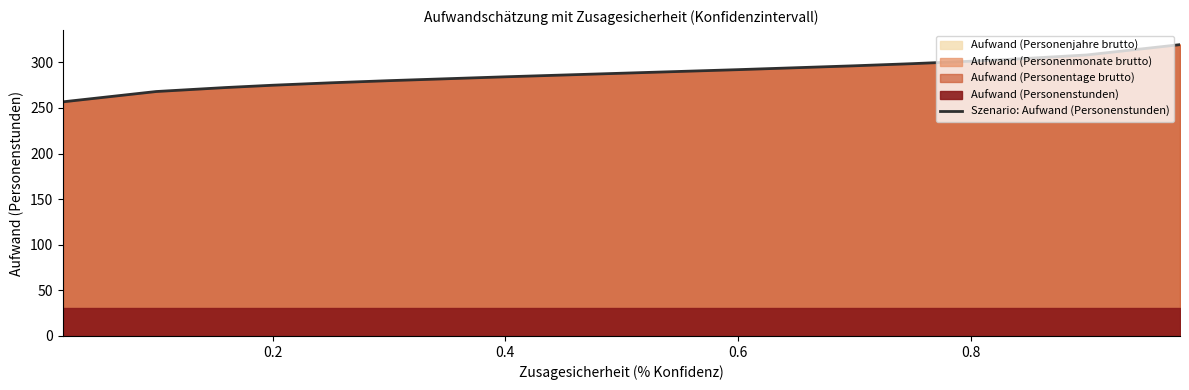

What is the lowest value of the Szenario: Aufwand (Personenstunden) series?

256.7